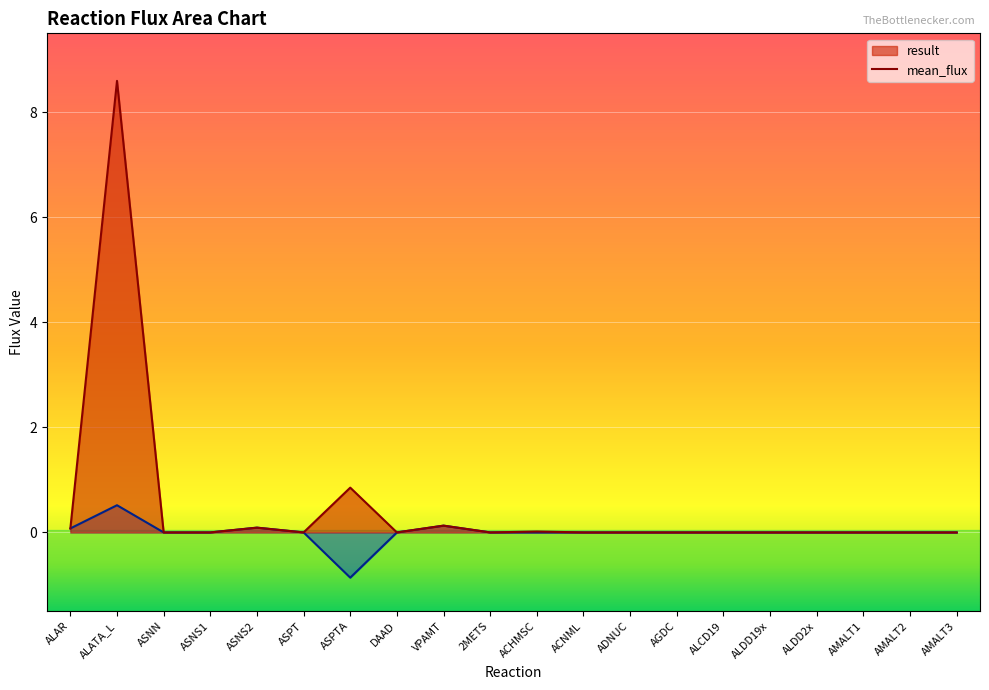

How many series are shown in this chart?

2